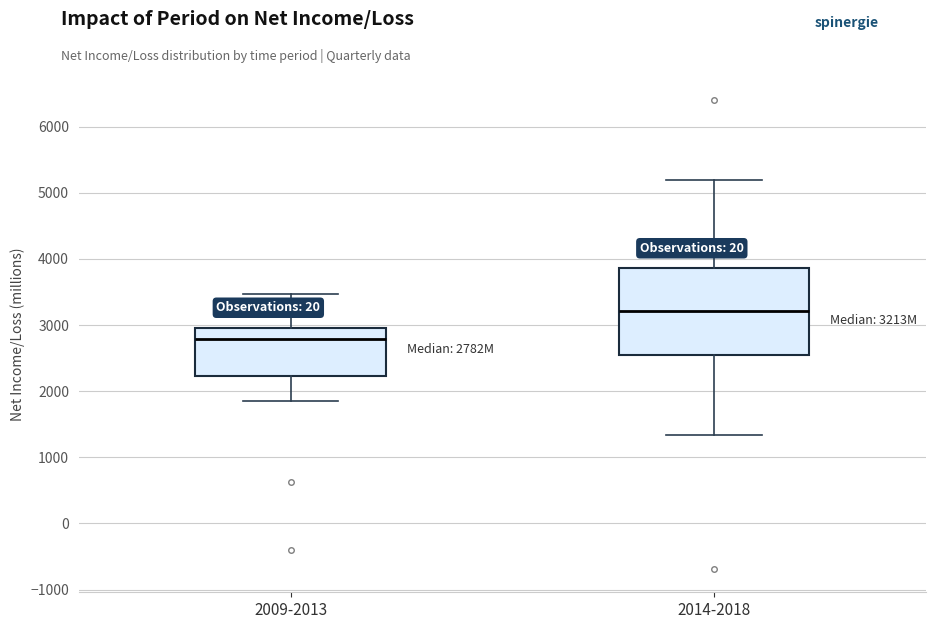

Where does the median line of the box for 2014-2018 sit on the y-axis? The values are not printed on the chart, so give them approximately, as read against the axis.

3200